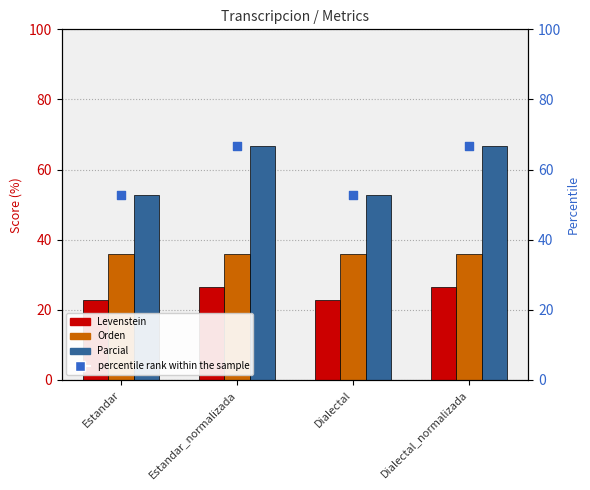

What is the total value across all series at Dialectal?

164.4